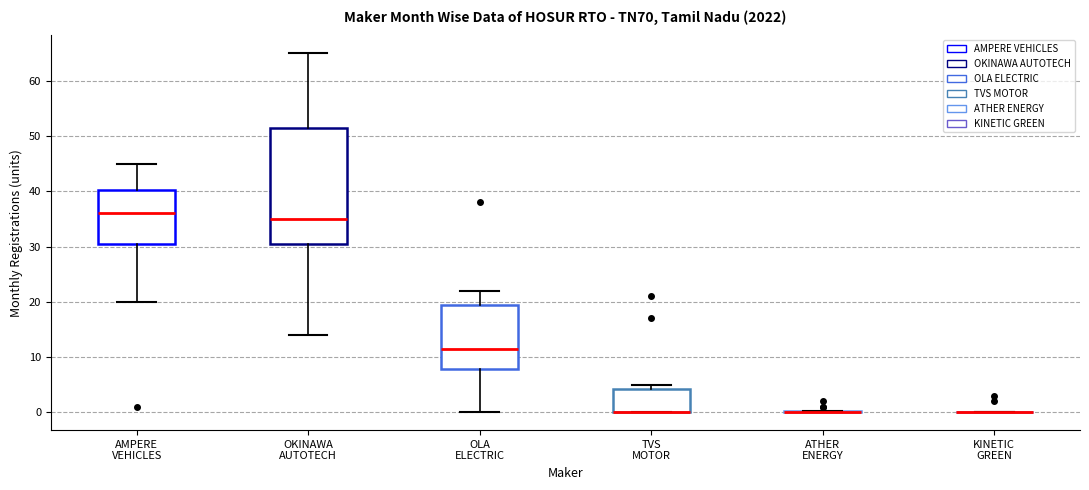

Where does the lower whisker of the box for AMPERE VEHICLES end on the y-axis? The values are not printed on the chart, so give them approximately, as read against the axis.

20